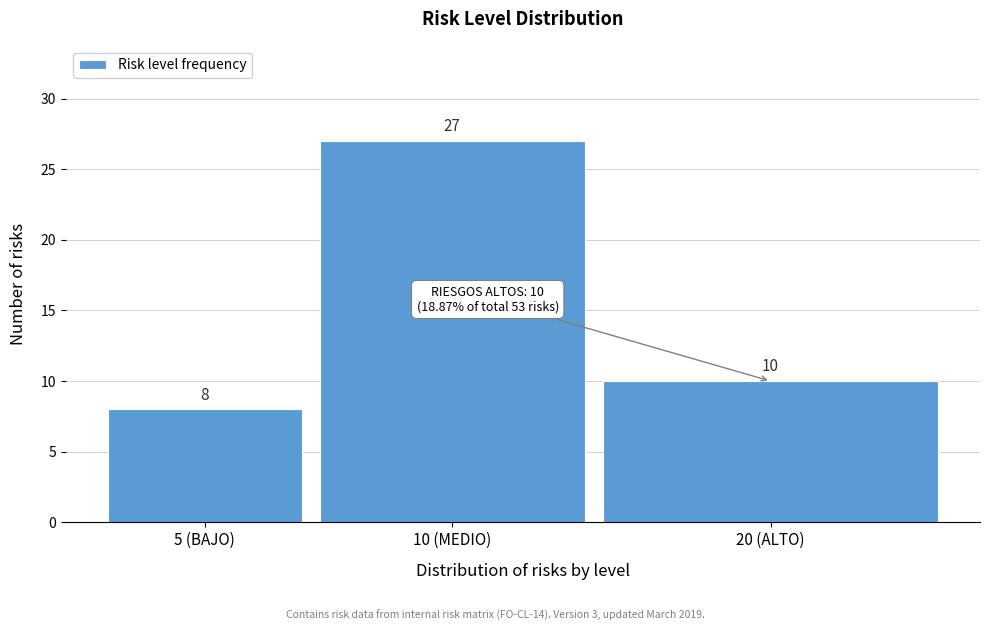

Reading left to right, list all the values displayed in this chart.

8	27	10